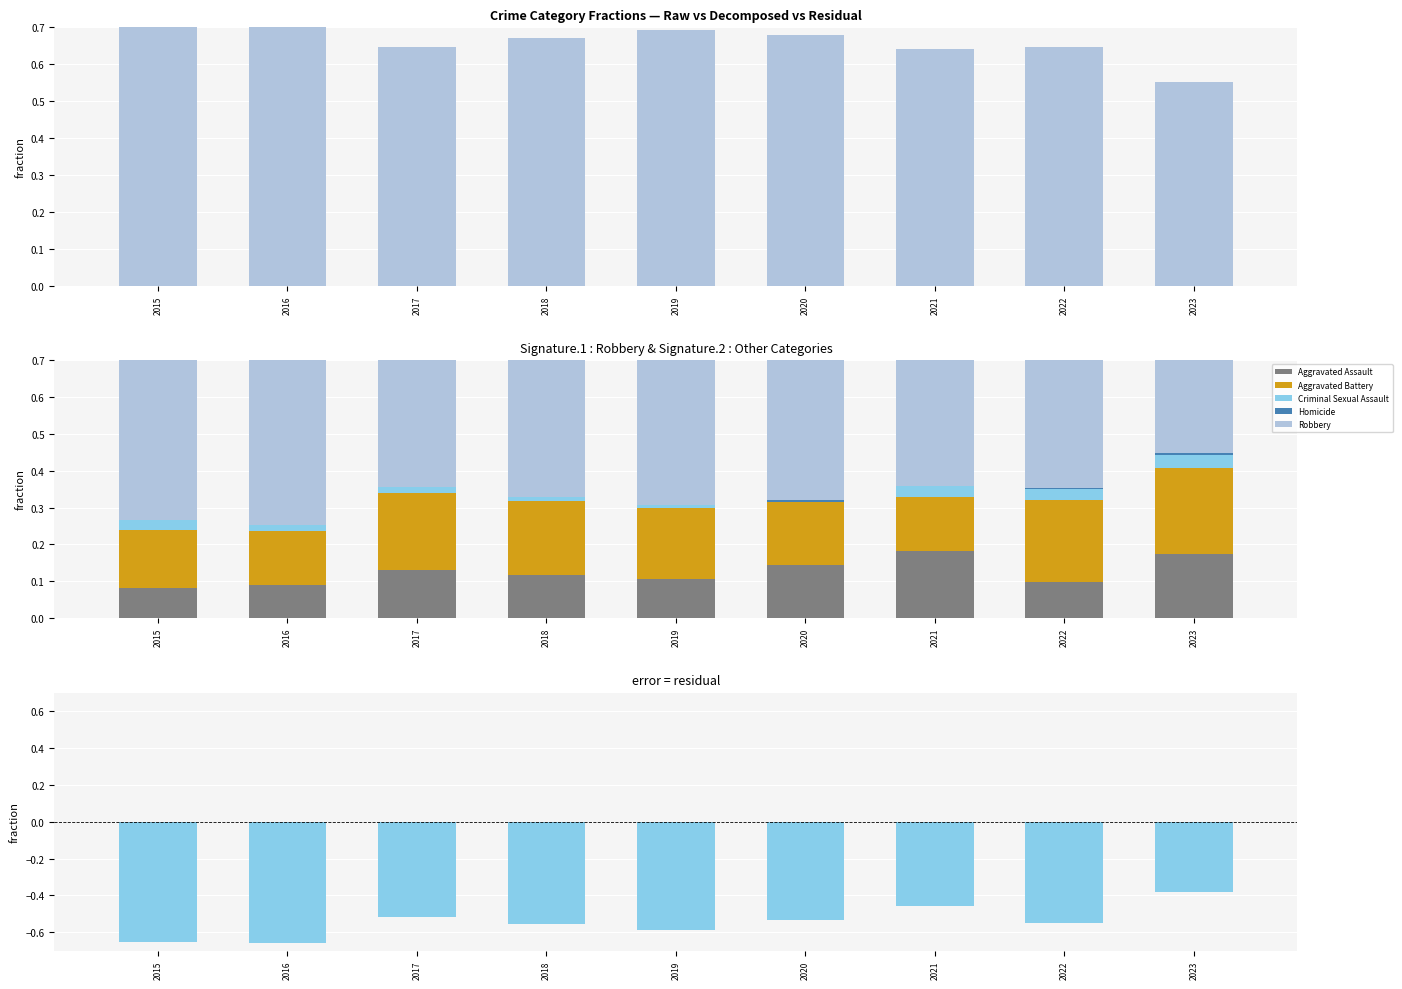

What are all the series names shown in the legend?

Robbery, Aggravated Assault, Aggravated Battery, Criminal Sexual Assault, Homicide